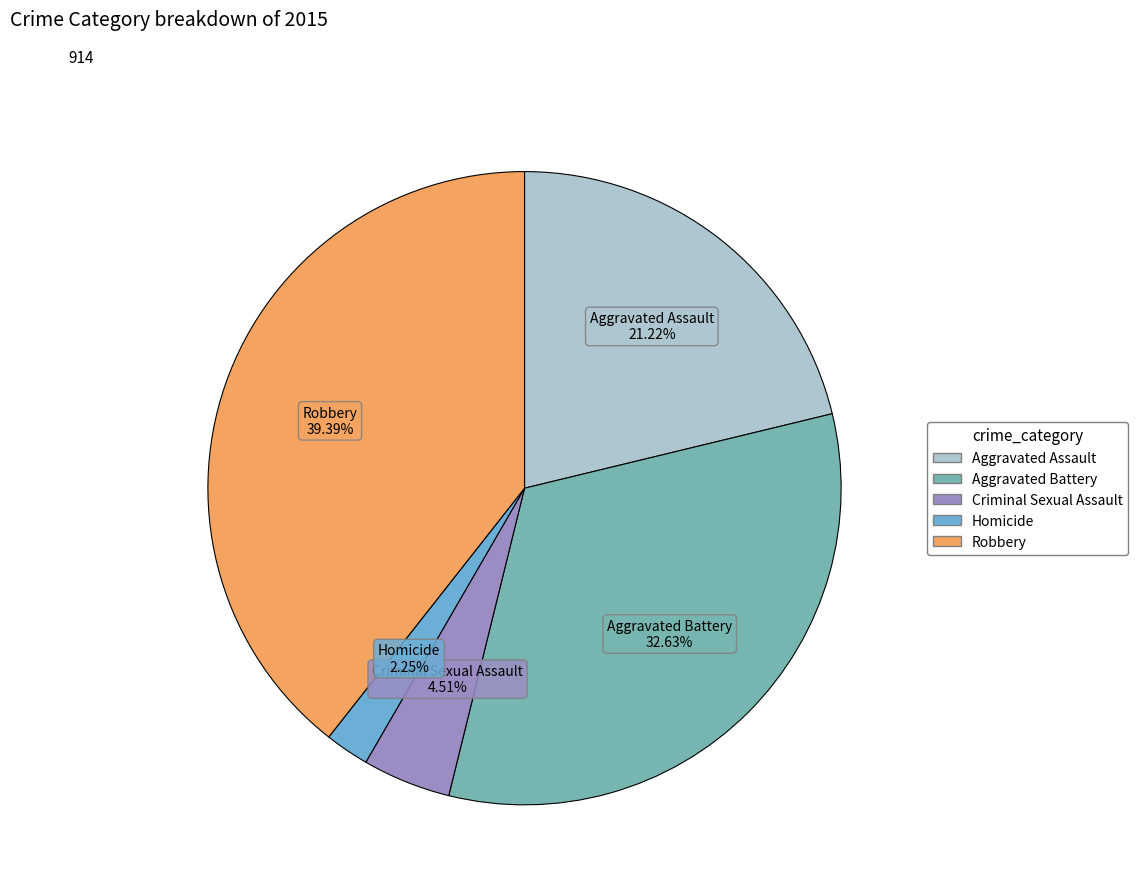

Is Aggravated Battery the majority of the pie?

No